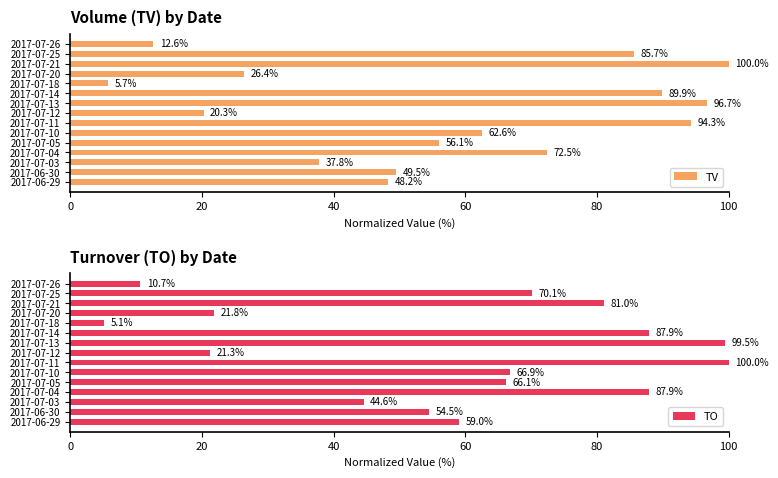

What is the maximum value shown in the chart?

100.0